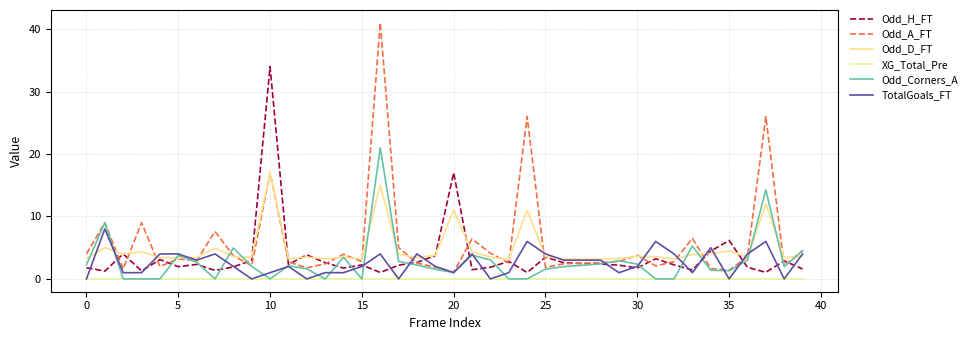

At how many categories does at least one series exceed 40?

1